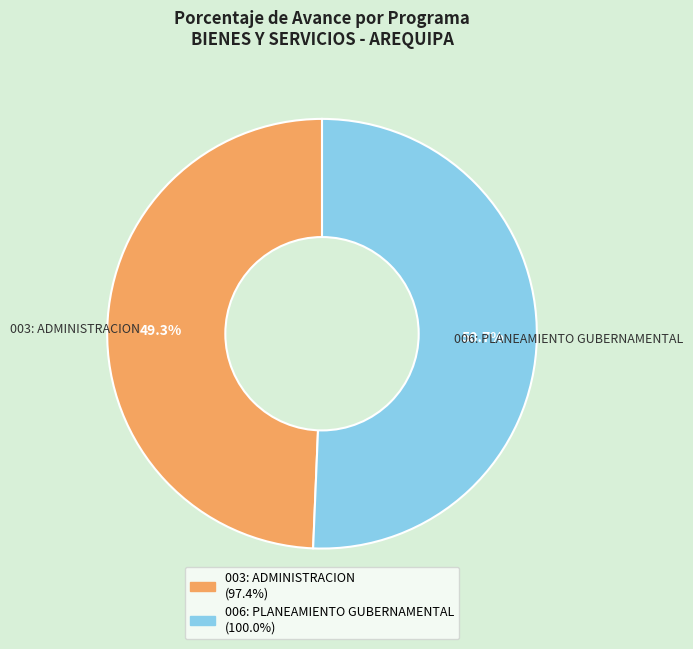

What percentage is the 006: PLANEAMIENTO GUBERNAMENTAL slice, to the nearest percent?

51%